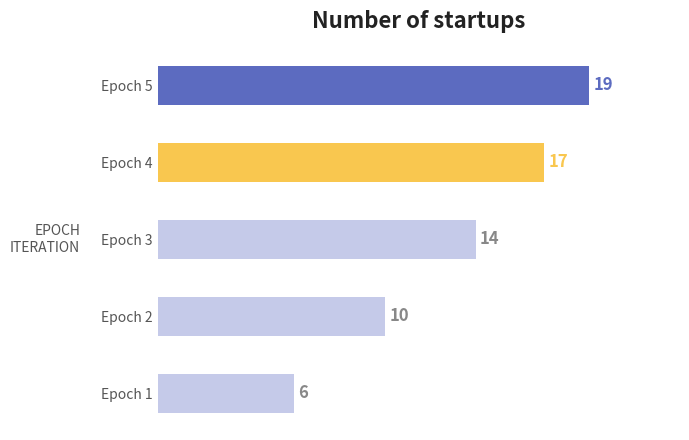

How many values are between 10 and 17?

3